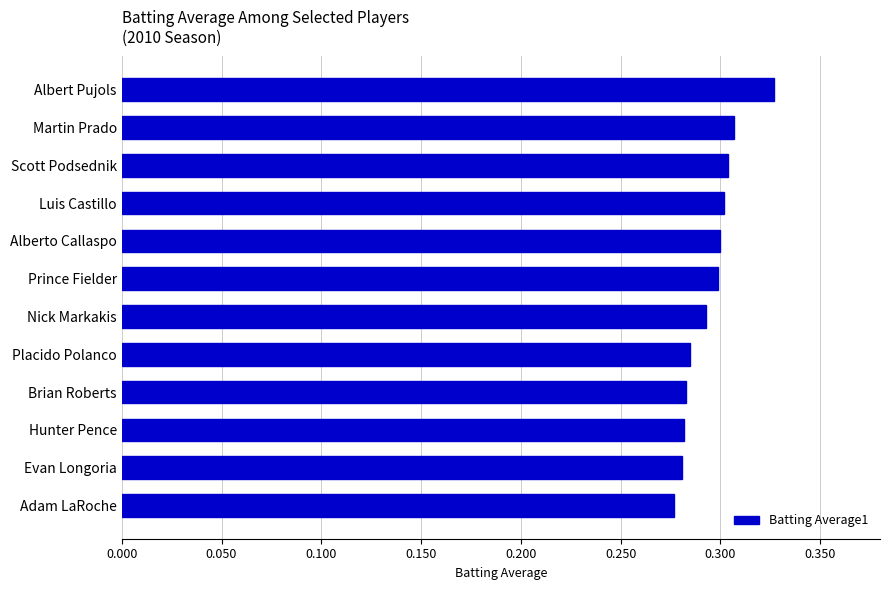

What is the sum of all values?

3.5